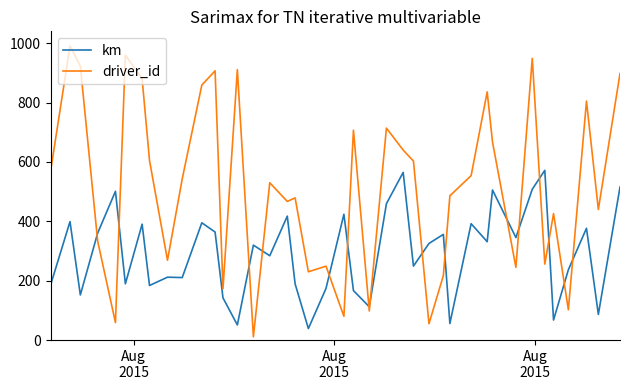

True or false: km and driver_id intersect in this chart.

True